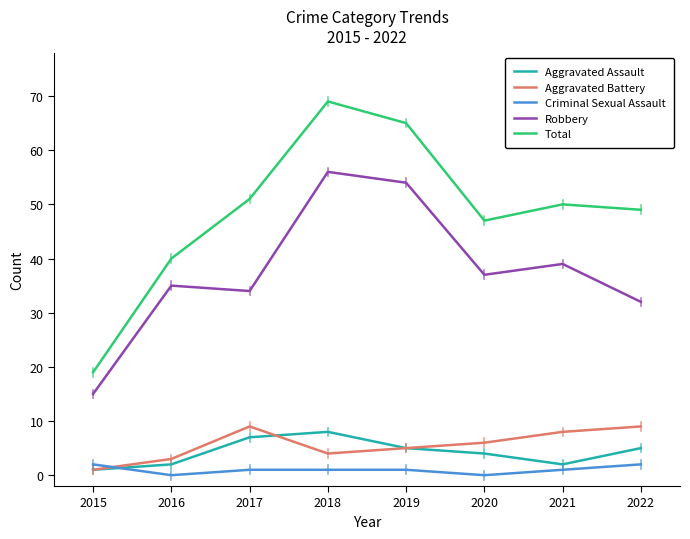

How many lines are shown in the chart?

5